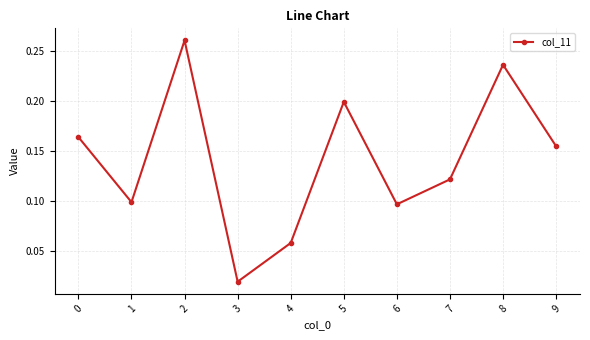

At which category does the data reach its first local valley?

1